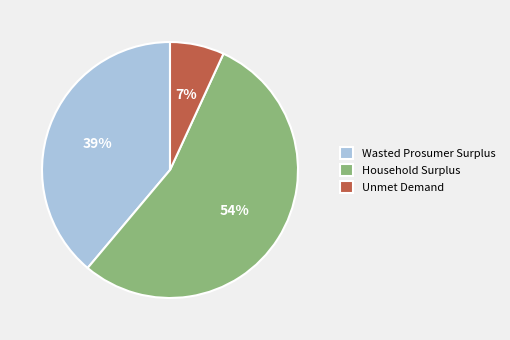

How many segments does this pie chart have?

3